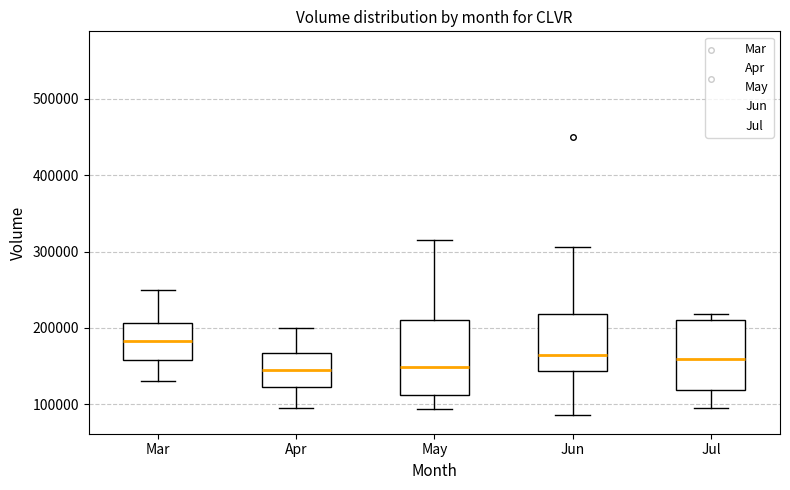

Where does the upper whisker of the box for Mar end on the y-axis? The values are not printed on the chart, so give them approximately, as read against the axis.

250000